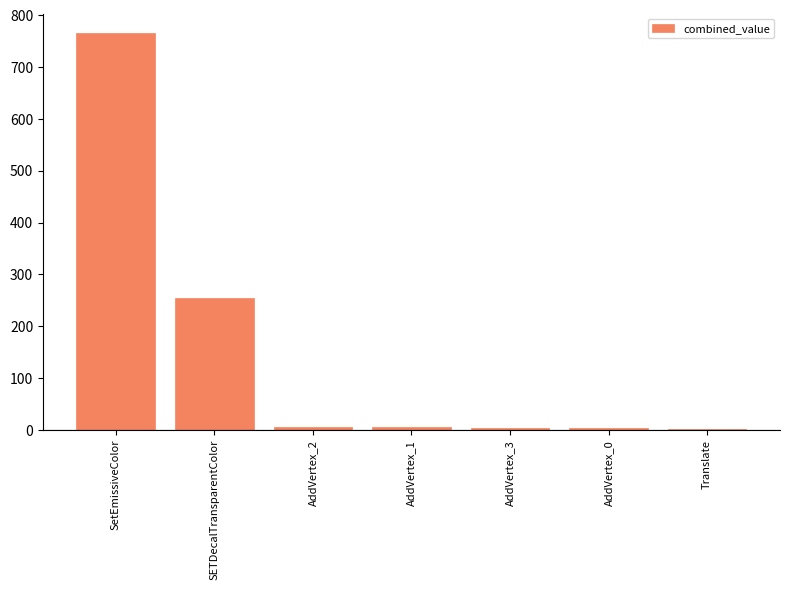

At which label does the data first exceed 4?

SetEmissiveColor